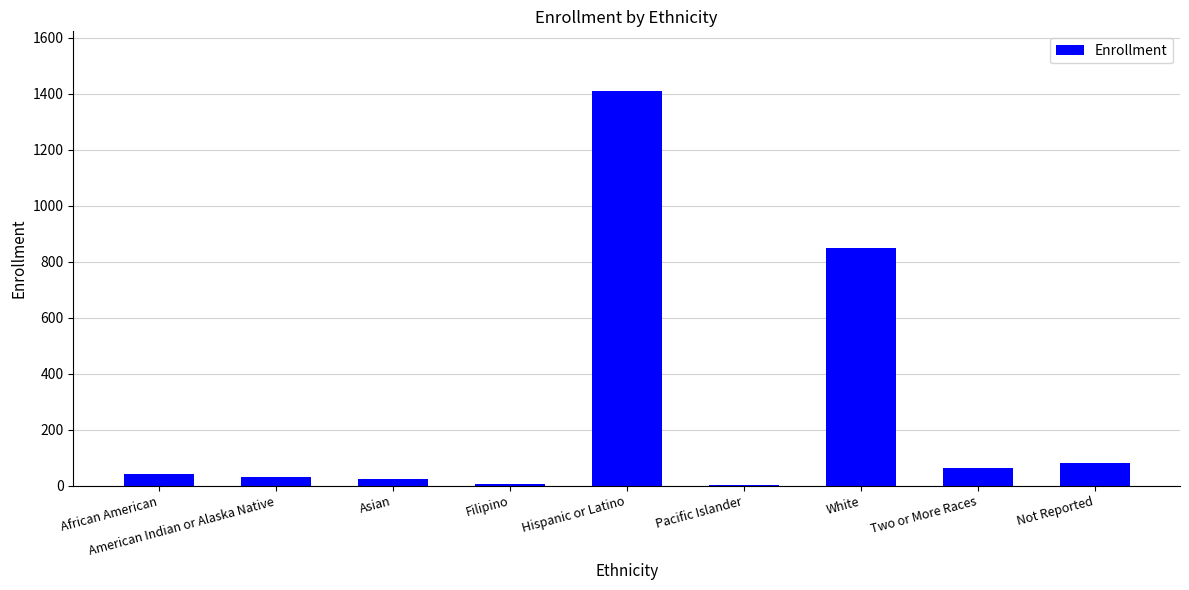

Which category has the highest value across all series?

Hispanic or Latino